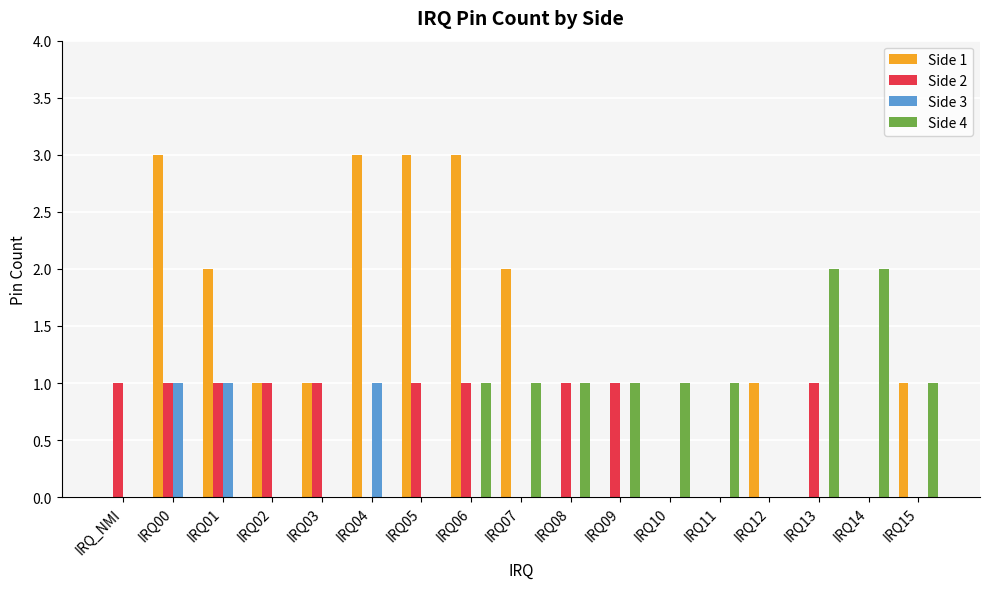

Which series changed the most between IRQ02 and IRQ14?

Side 4